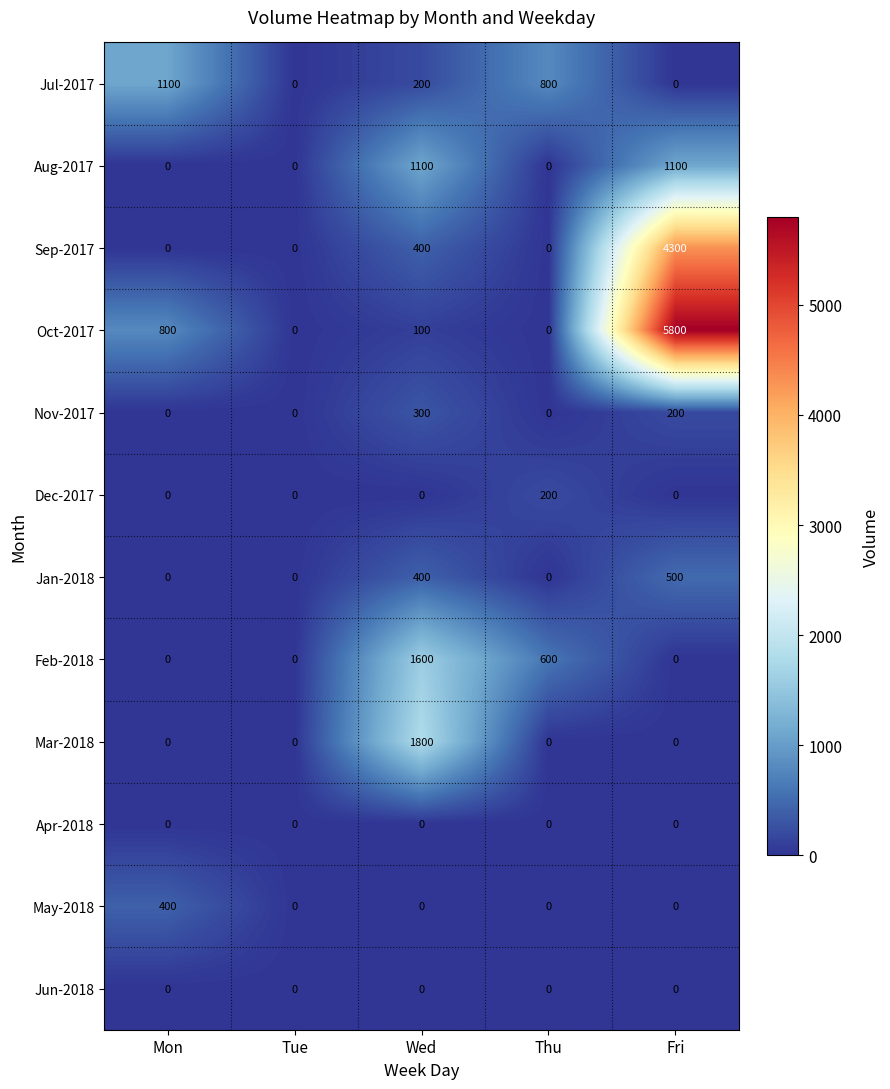

What is the difference between the highest and lowest values at Mon?

1100